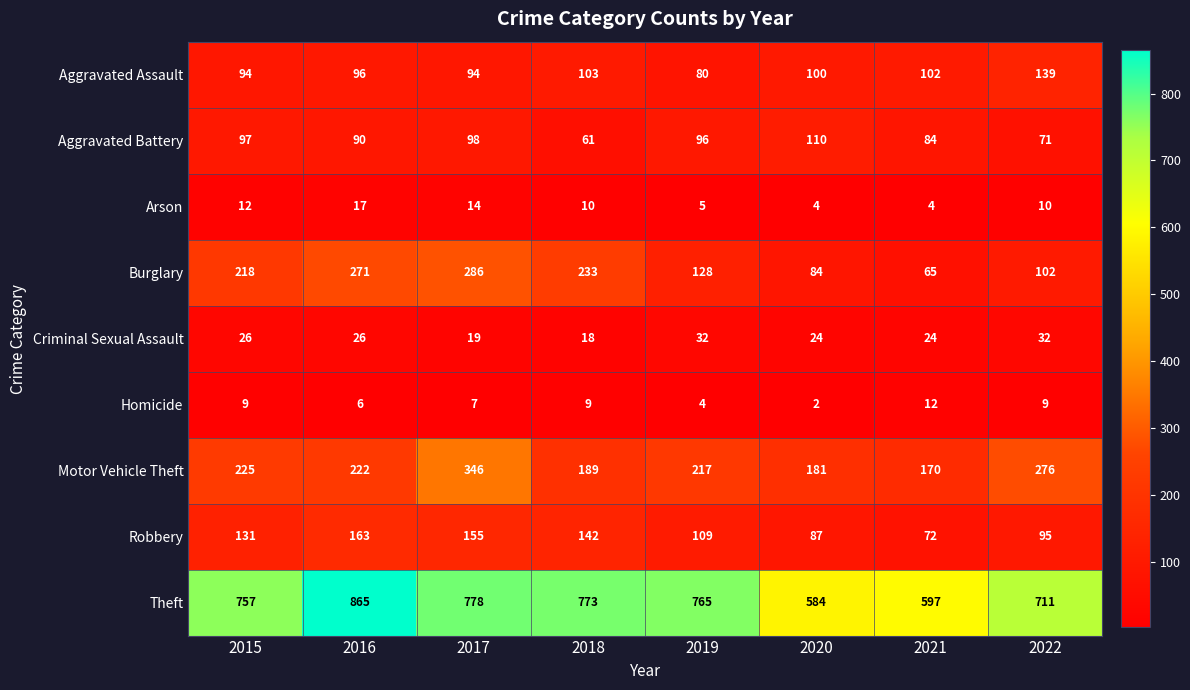

Is it true that Motor Vehicle Theft equals 485 at 2017?

False